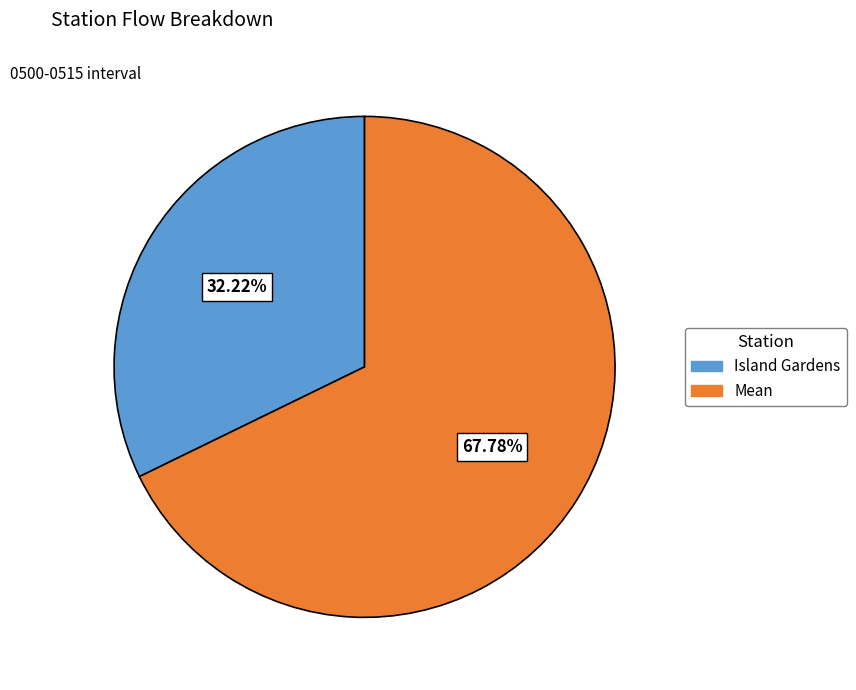

To the nearest percent, what is the average slice percentage?

50%